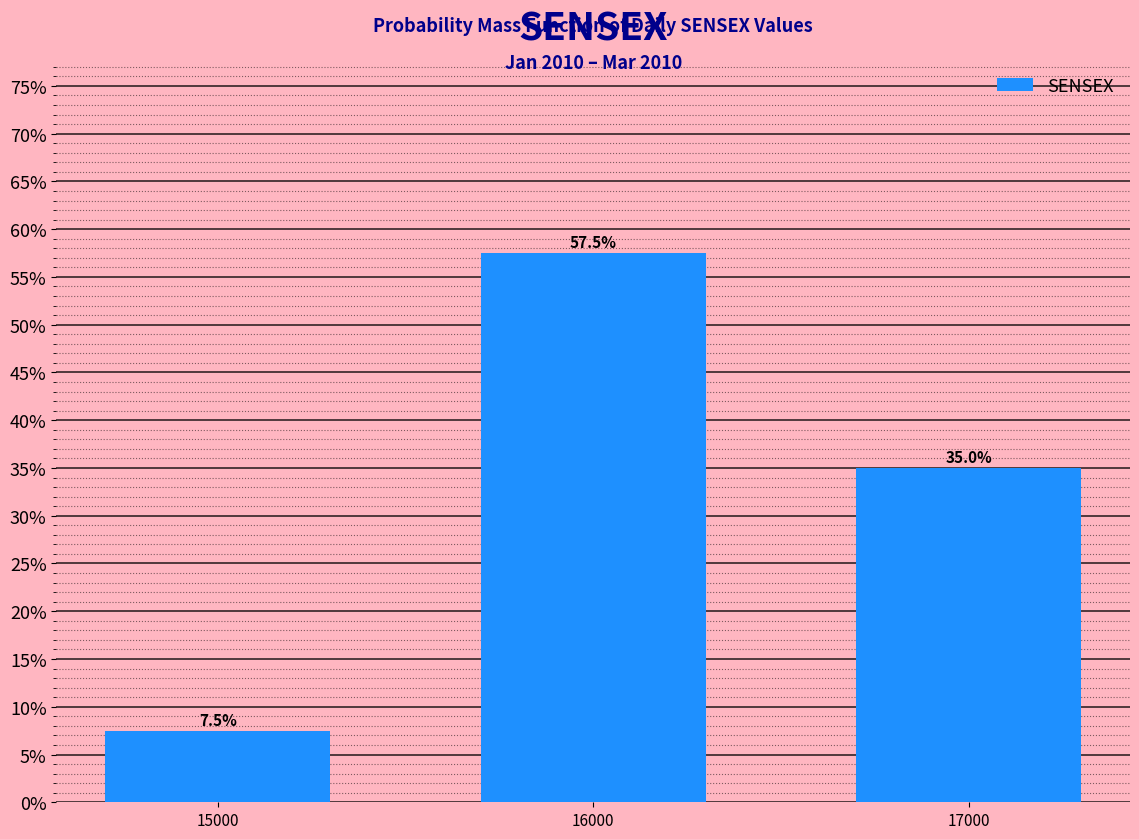

Reading right to left, what are all the values shown in this chart?

17000=35.0	16000=57.5	15000=7.5